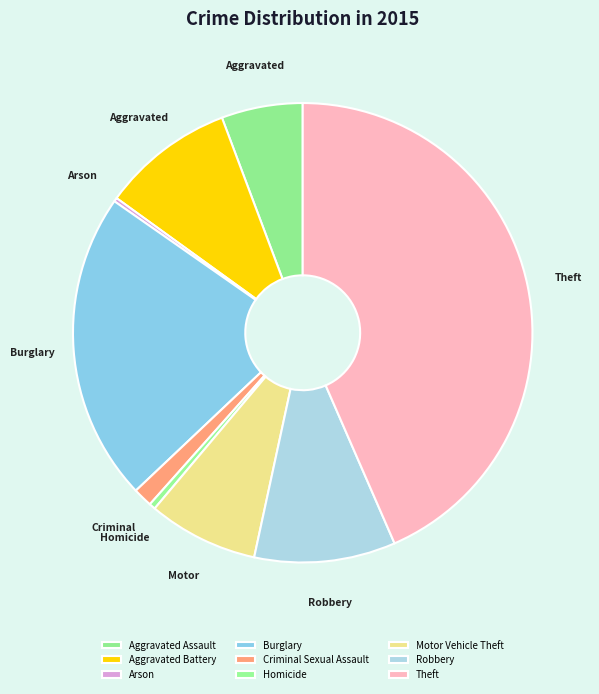

Does Robbery account for over 50% of the chart?

No